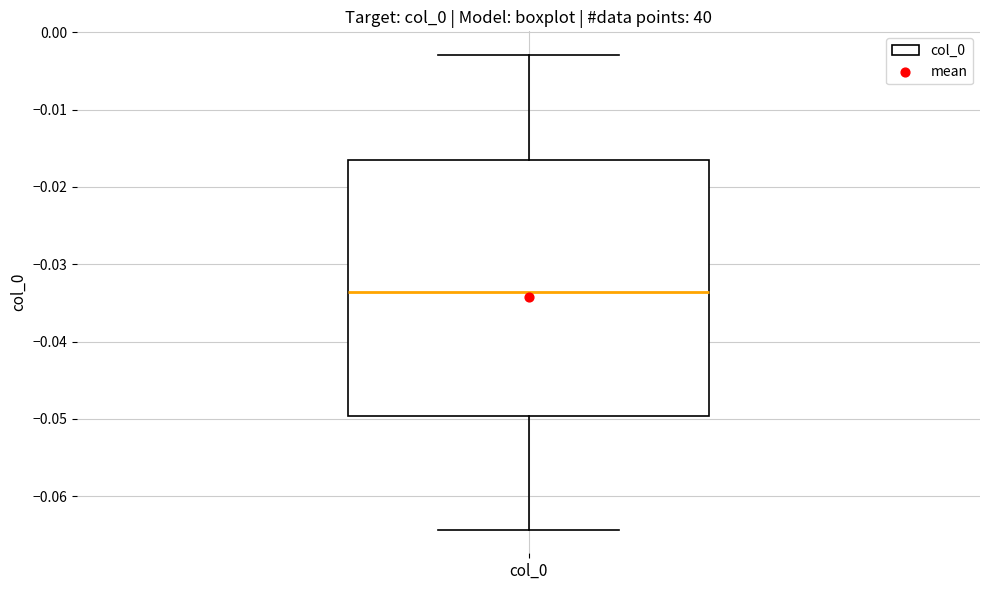

Transcribe this box plot: give where the median line is, the range the box spans, and where the two whiskers end, as read against the y-axis. The values are not printed on the chart, so give them approximately, as read against the axis.

median -0.034, box -0.050 to -0.017, whiskers -0.064 to -0.003